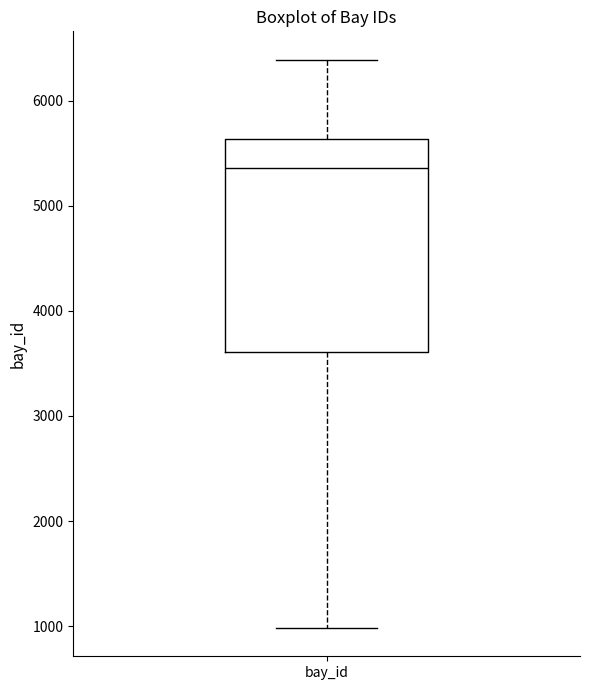

Read this box plot against the y-axis: the position of the median line, the range covered by the box, and the ends of both whiskers. The values are not printed on the chart, so give them approximately, as read against the axis.

median 5400, box 3600 to 5600, whiskers 1000 to 6400